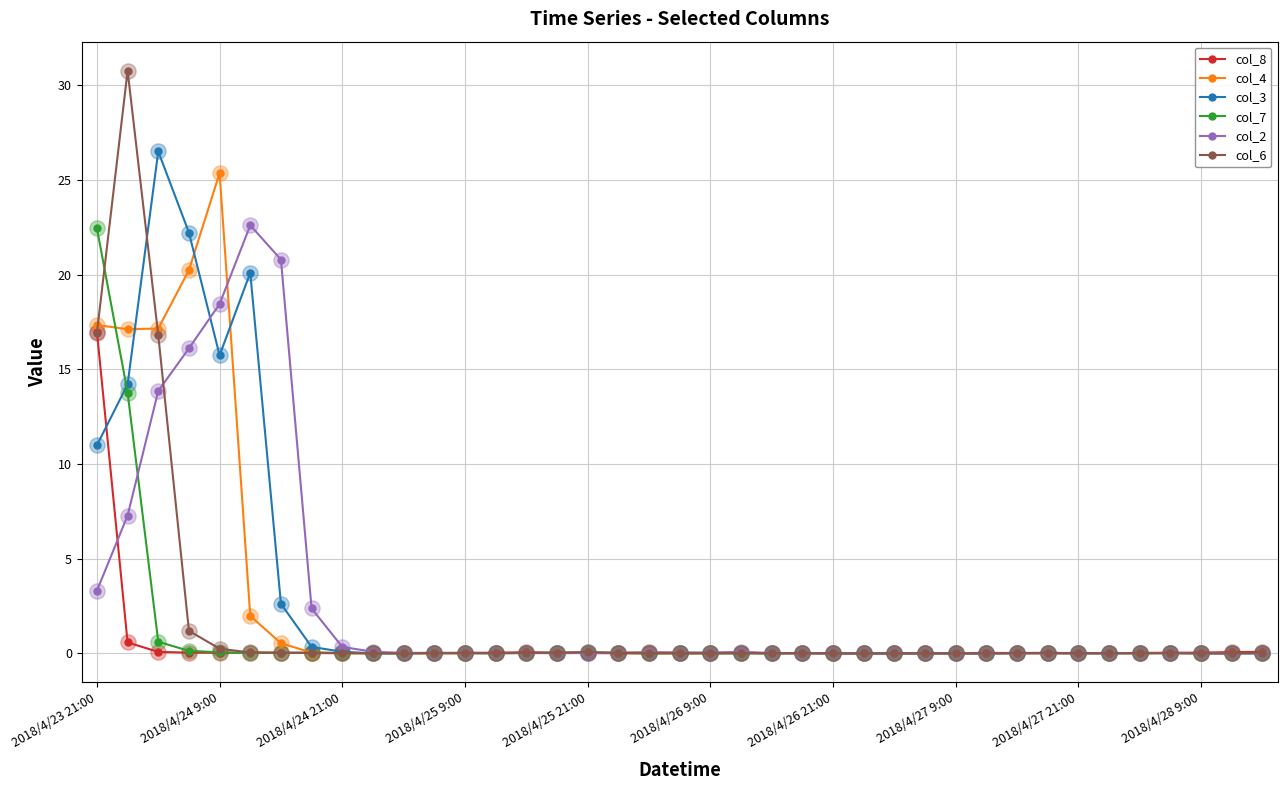

Which series has the largest range (max minus min)?

col_6